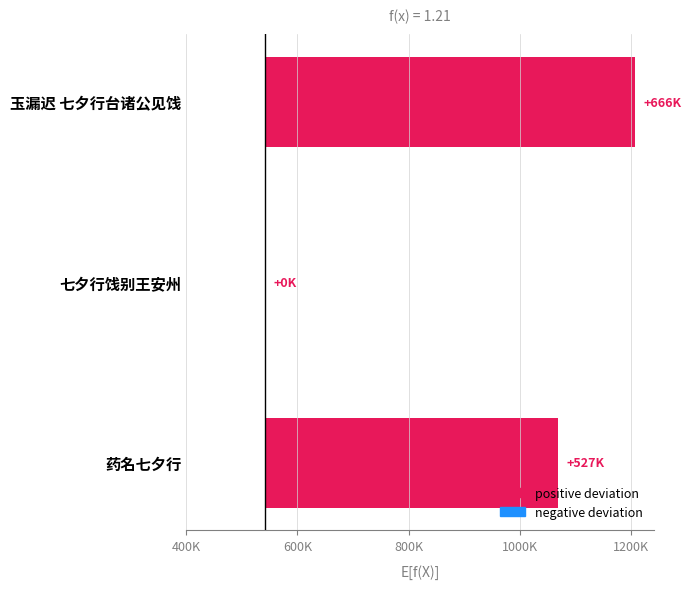

Count the number of values greater than 527029.

1